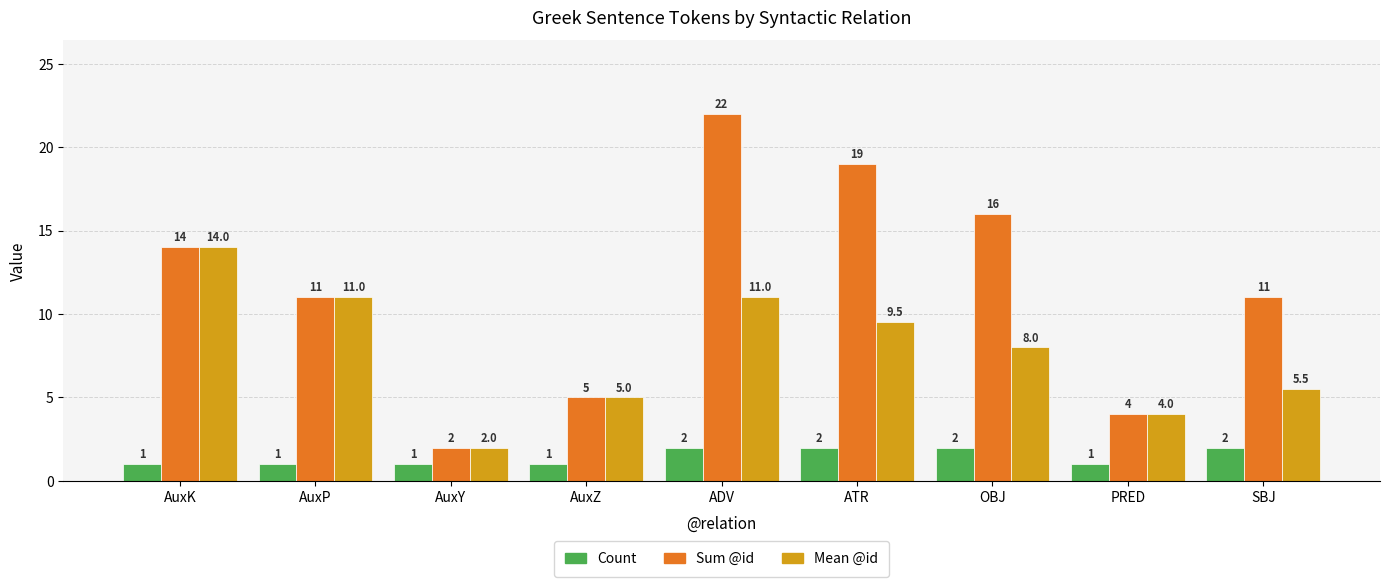

Is it true that Count equals 0.2 at AuxZ?

False